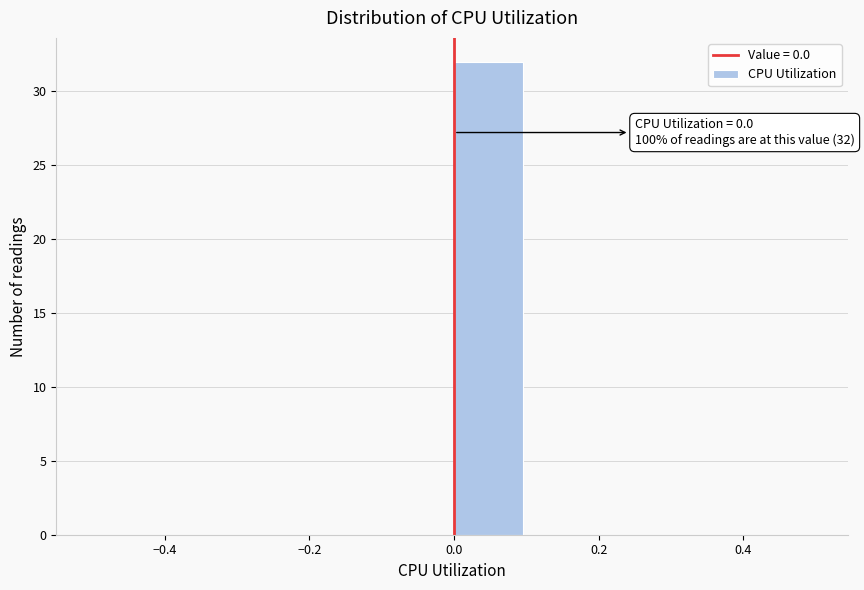

Over which range of the x-axis is the bar tallest?

0.0 to 0.1